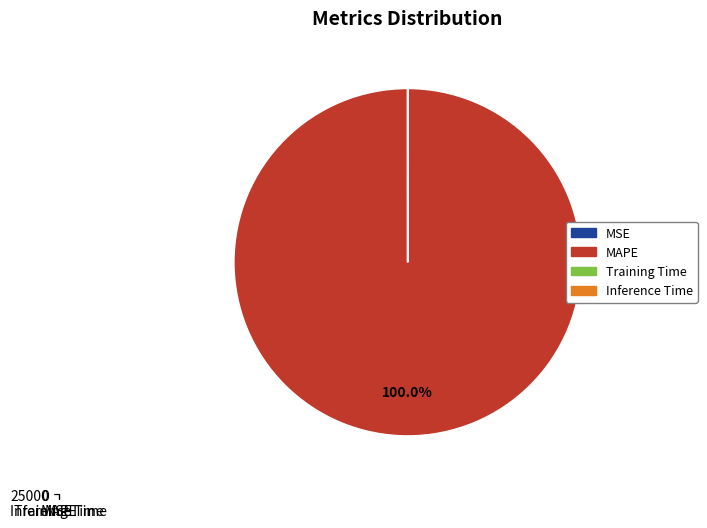

Which slice is the smallest?

Inference Time